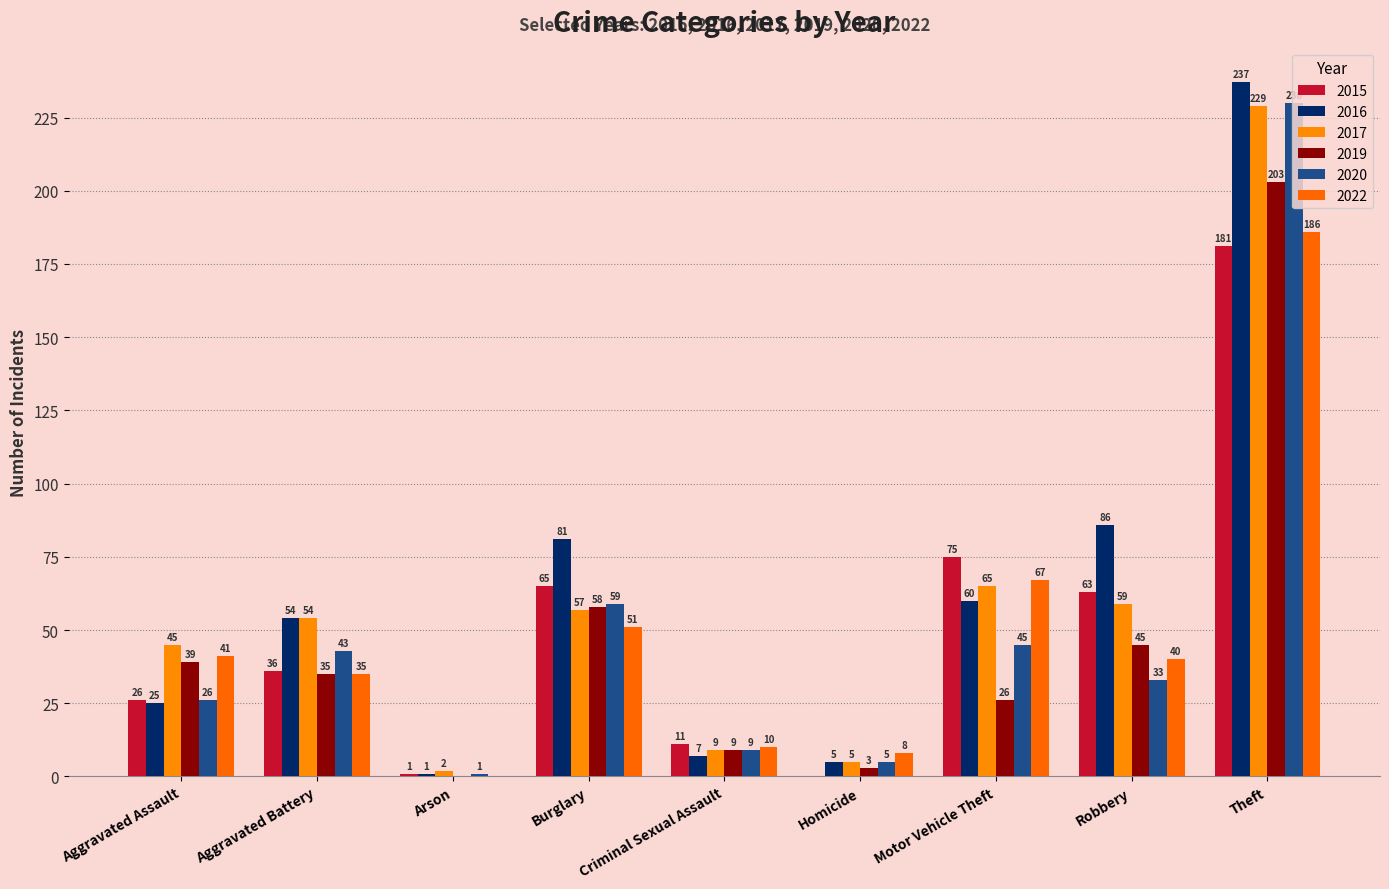

How many distinct data groups are displayed?

6